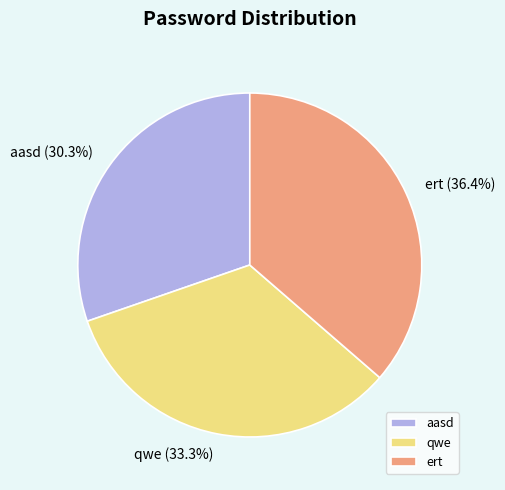

Is there a majority slice in this chart?

No